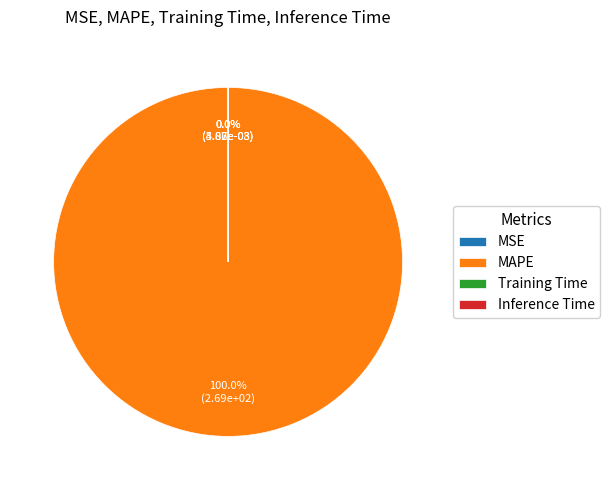

How much of the chart is everything except Training Time?

100.0%